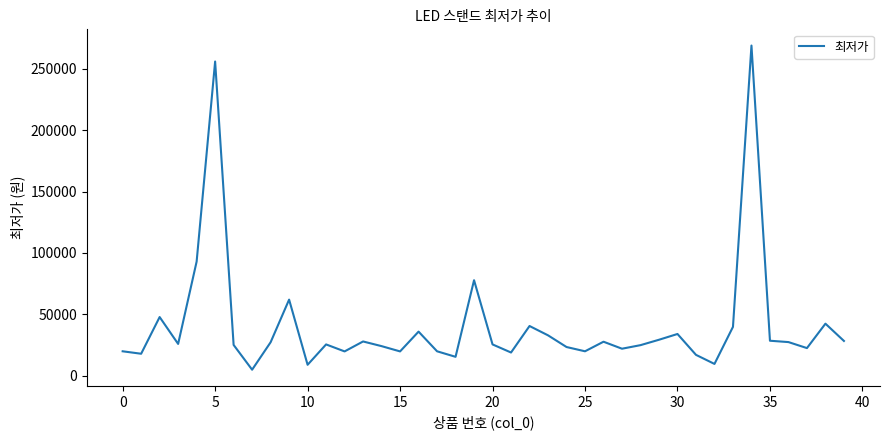

What is the difference between the maximum and minimum values?

264100